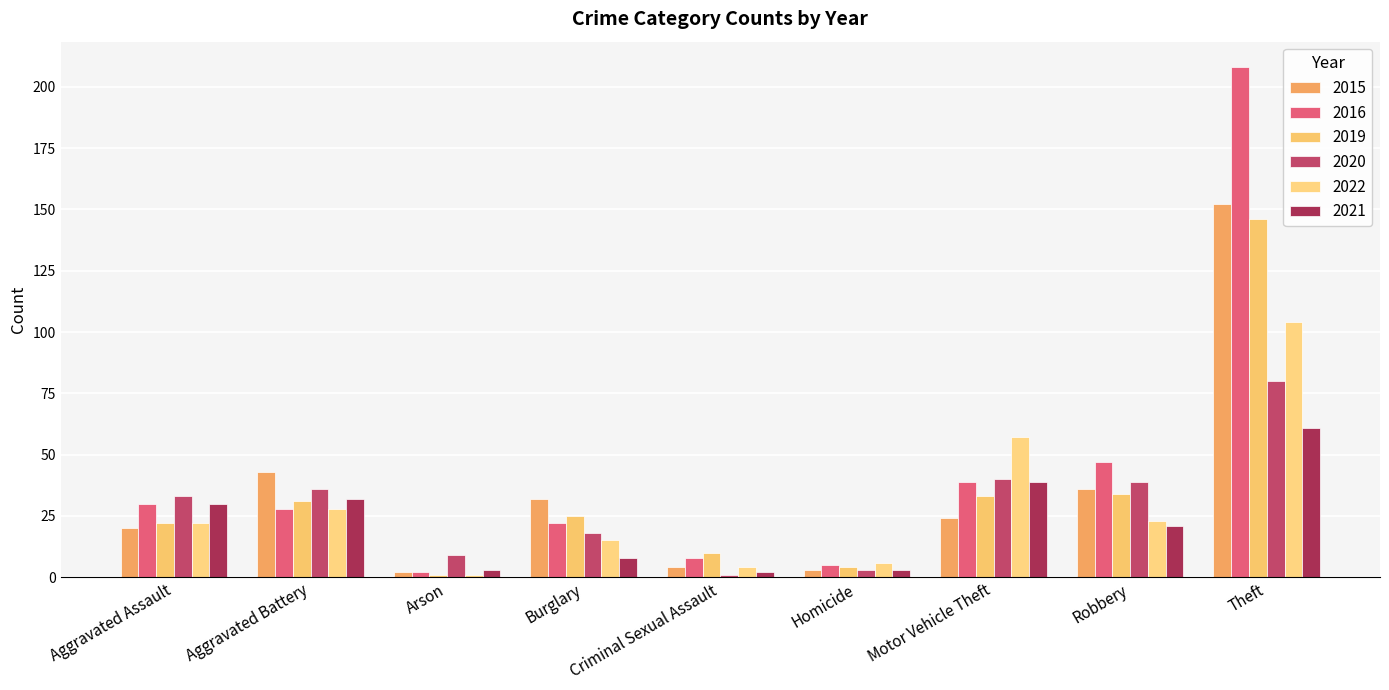

True or false: 2015 has a value of 256 at Theft.

False